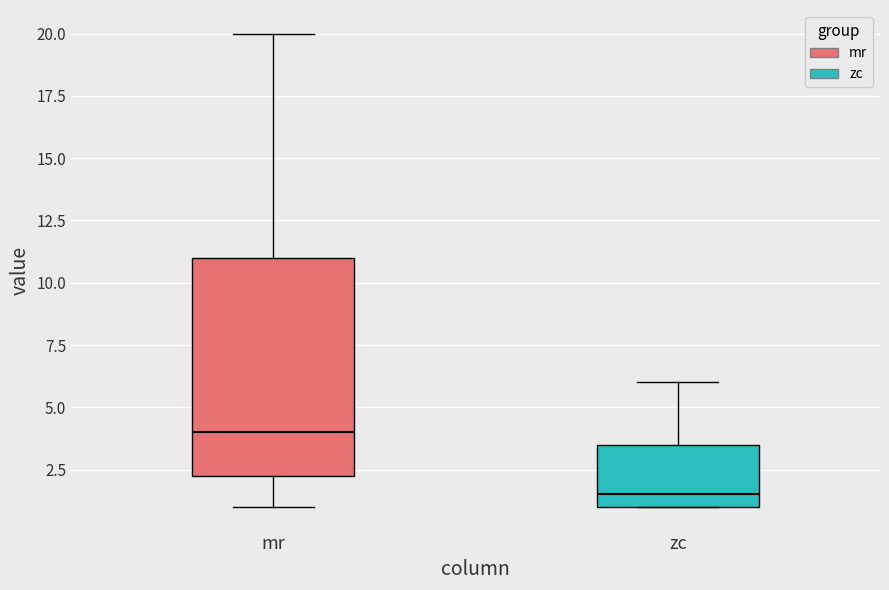

Reading left to right, read every box against the y-axis: the position of its median line, the range the box covers, and the ends of its whiskers. The values are not printed on the chart, so give them approximately, as read against the axis.

mr: median 4.0, box 2.5 to 11.0, whiskers 1.0 to 20.0
zc: median 1.5, box 1.0 to 3.5, whiskers 1.0 to 6.0